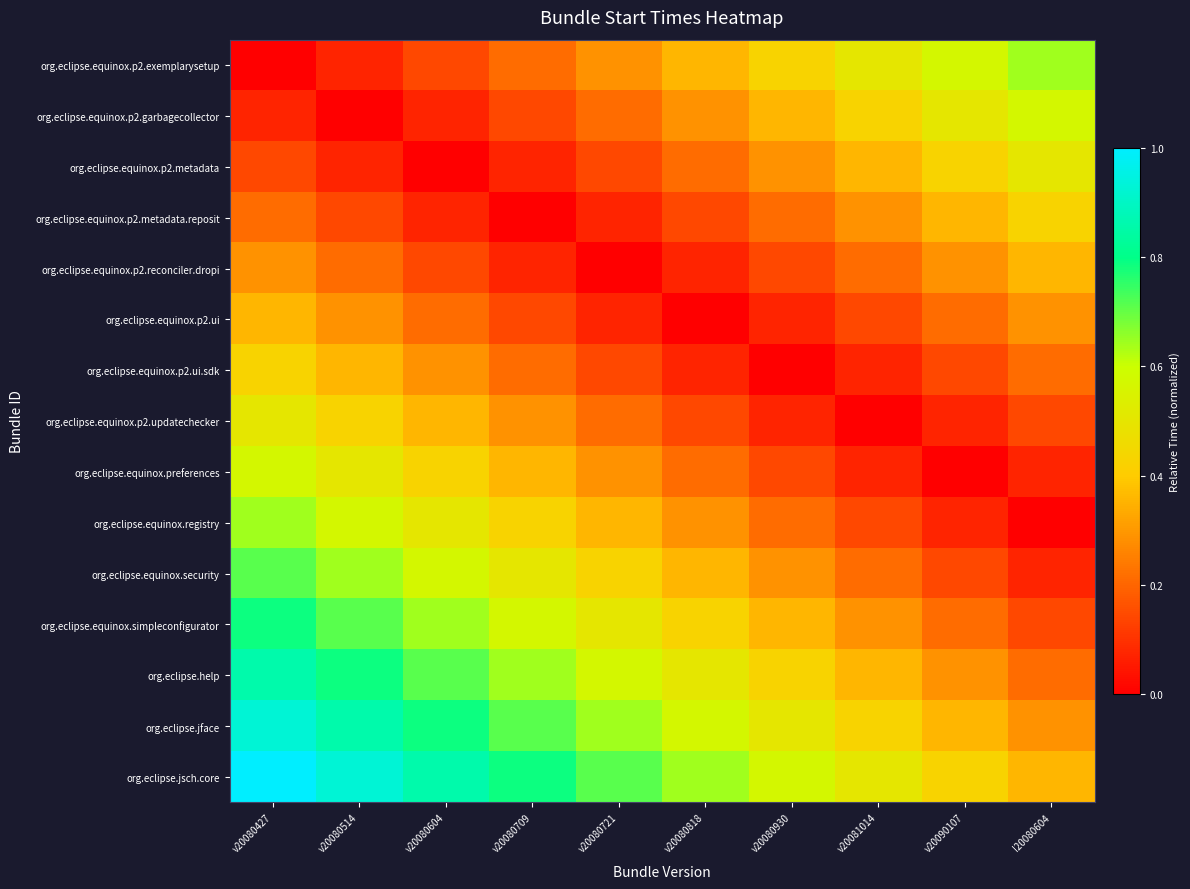

How many categories are shown in the chart?

10